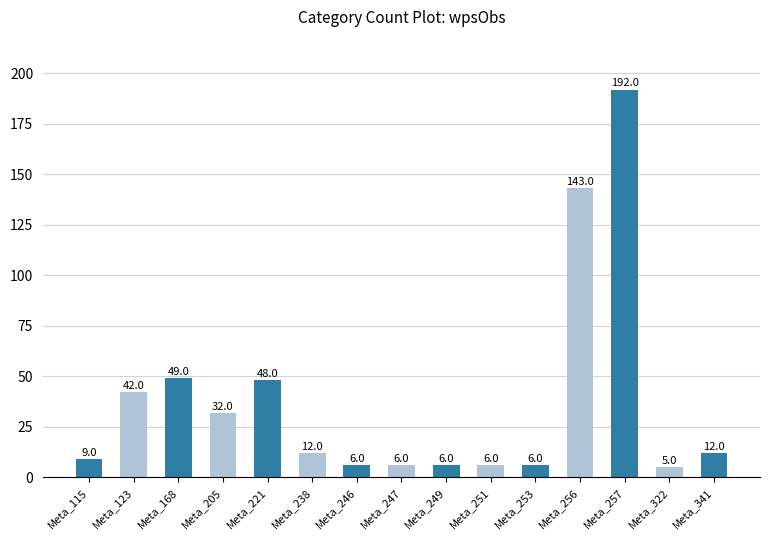

Which category has the highest value across all series?

Meta_257